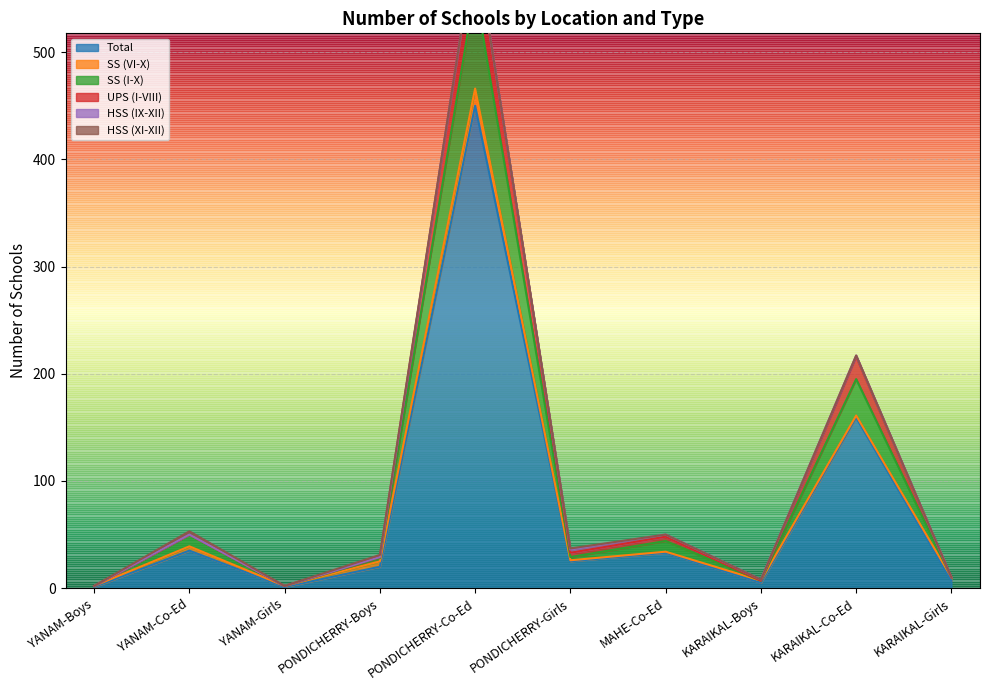

The value of Total at KARAIKAL-Co-Ed is 159. True or false?

True